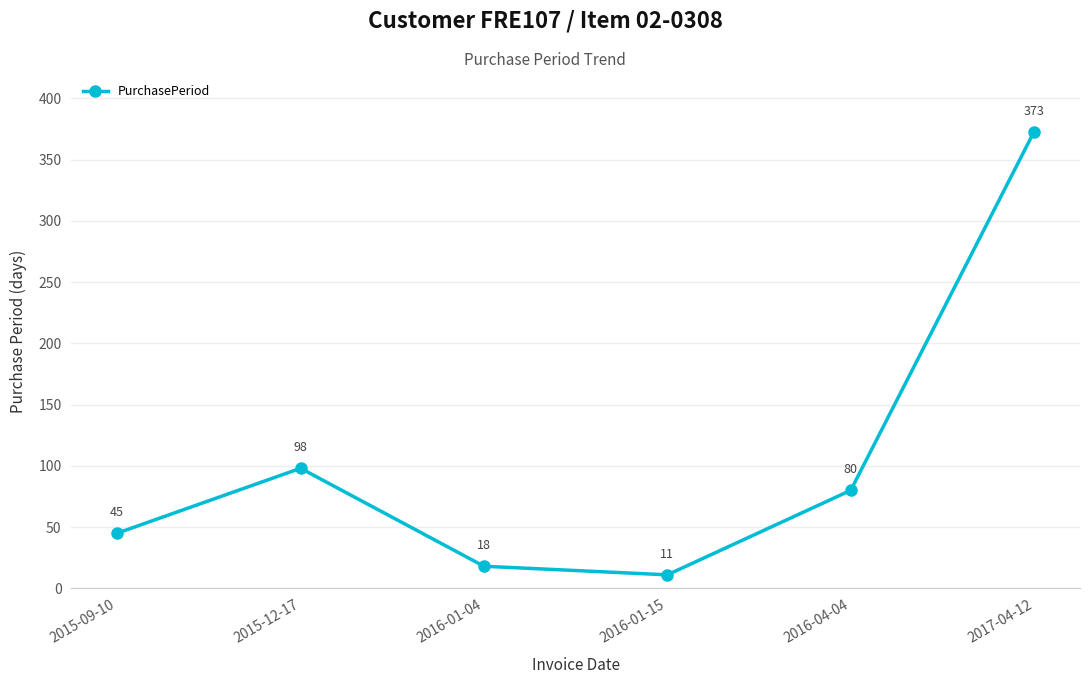

Is it true that the value at 2016-01-15 is 11?

True